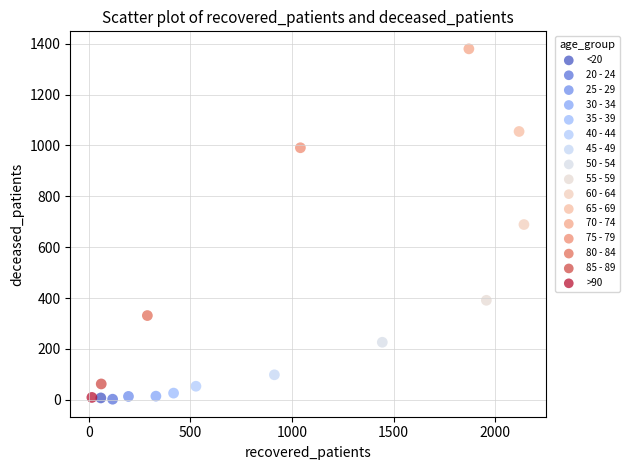

Which series contains the highest Y value?

70 - 74